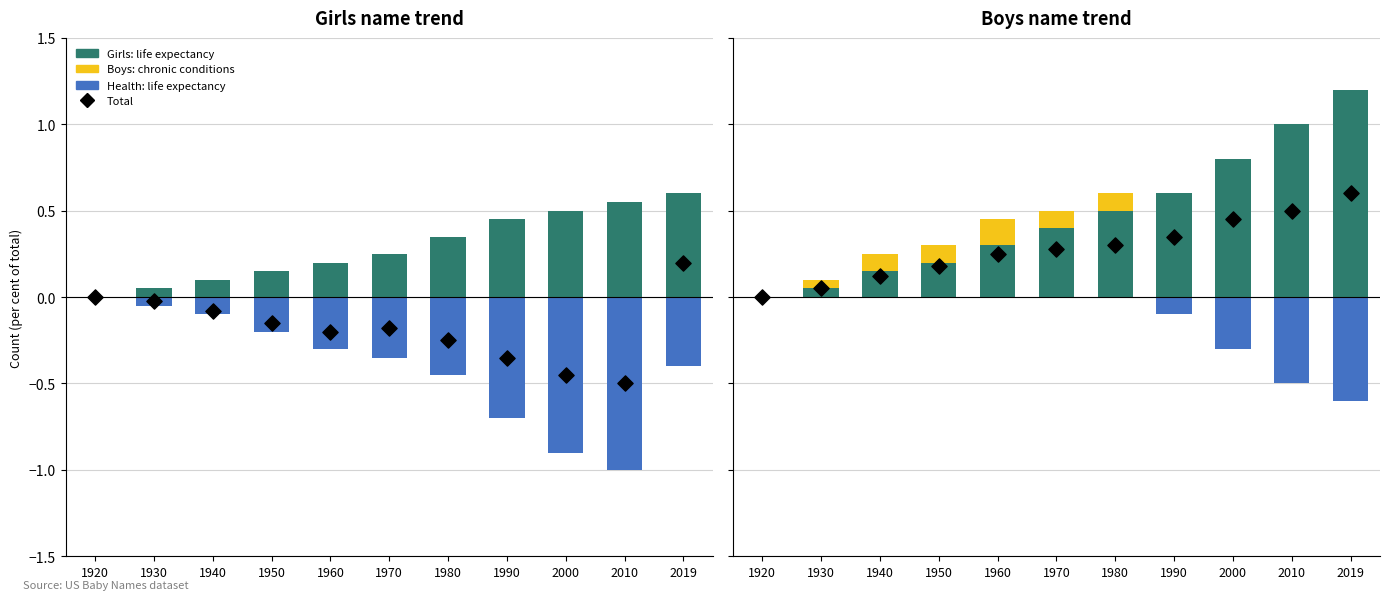

Which series reaches the minimum Y coordinate?

Health: life expectancy